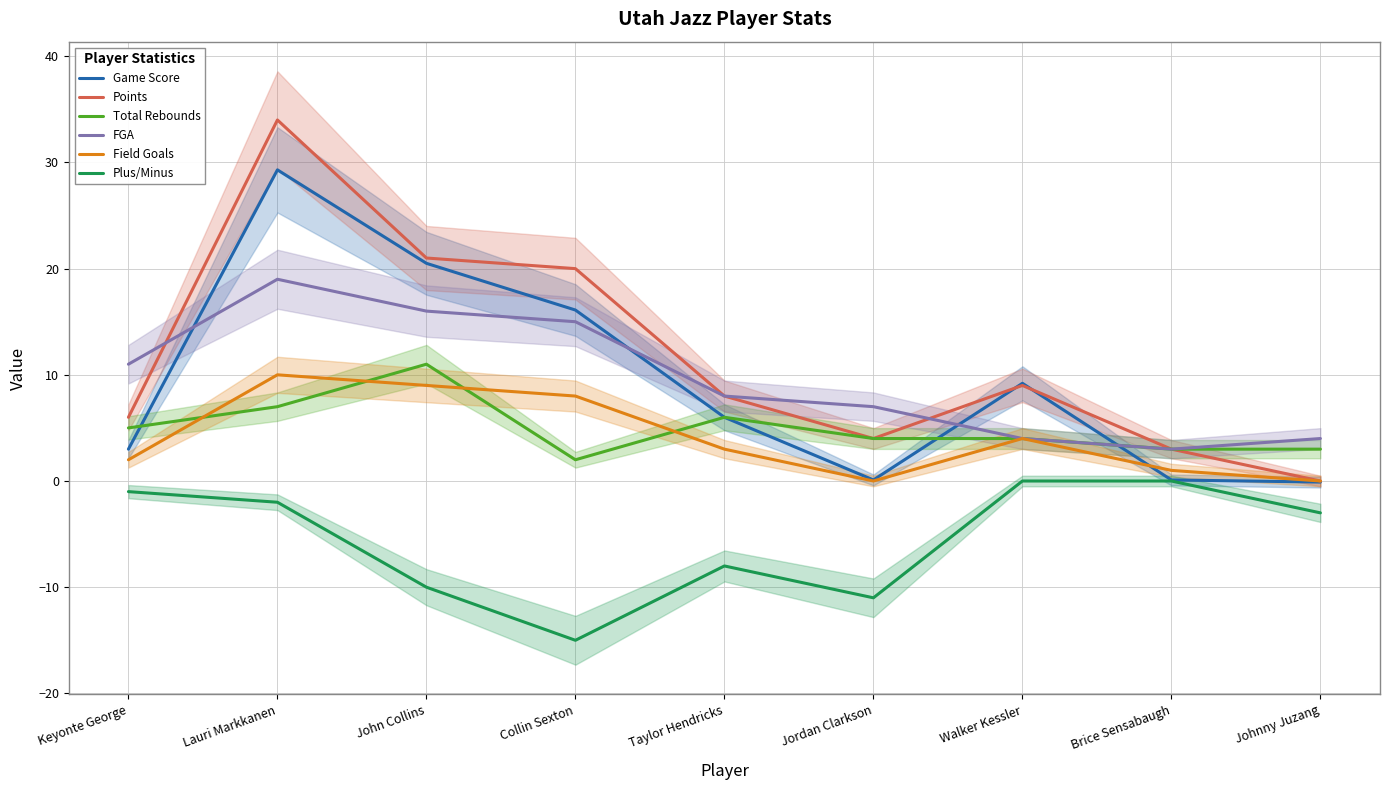

Which series has the widest spread of values?

Points